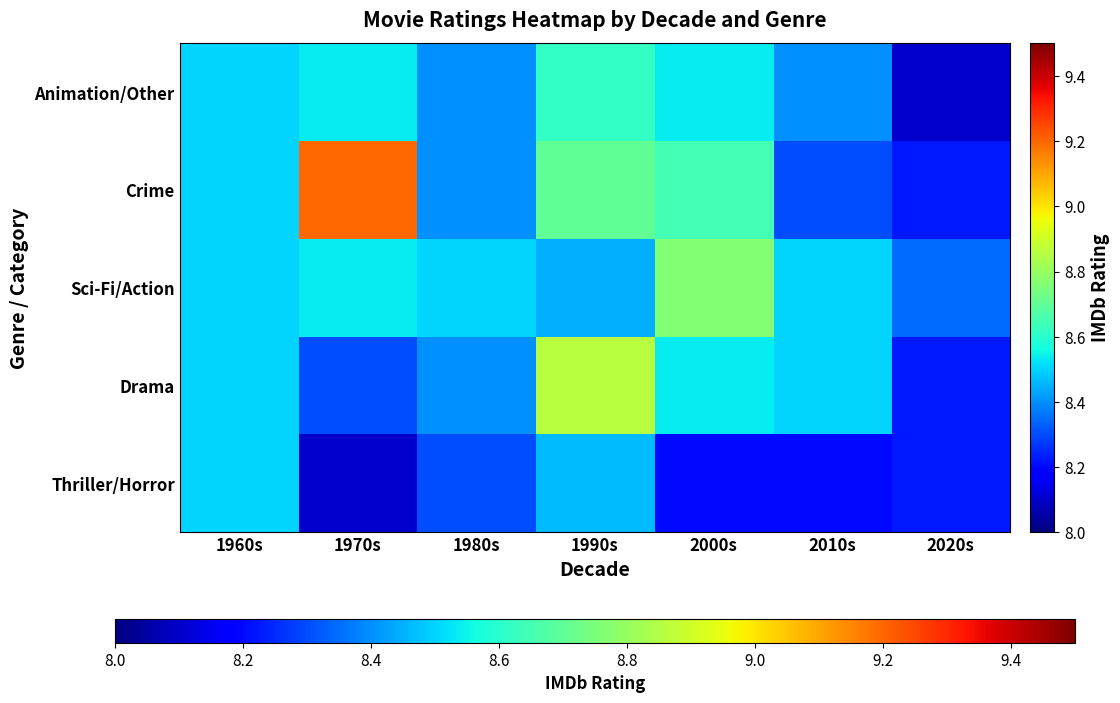

What is the difference between the highest and lowest values at 1980s?

0.2